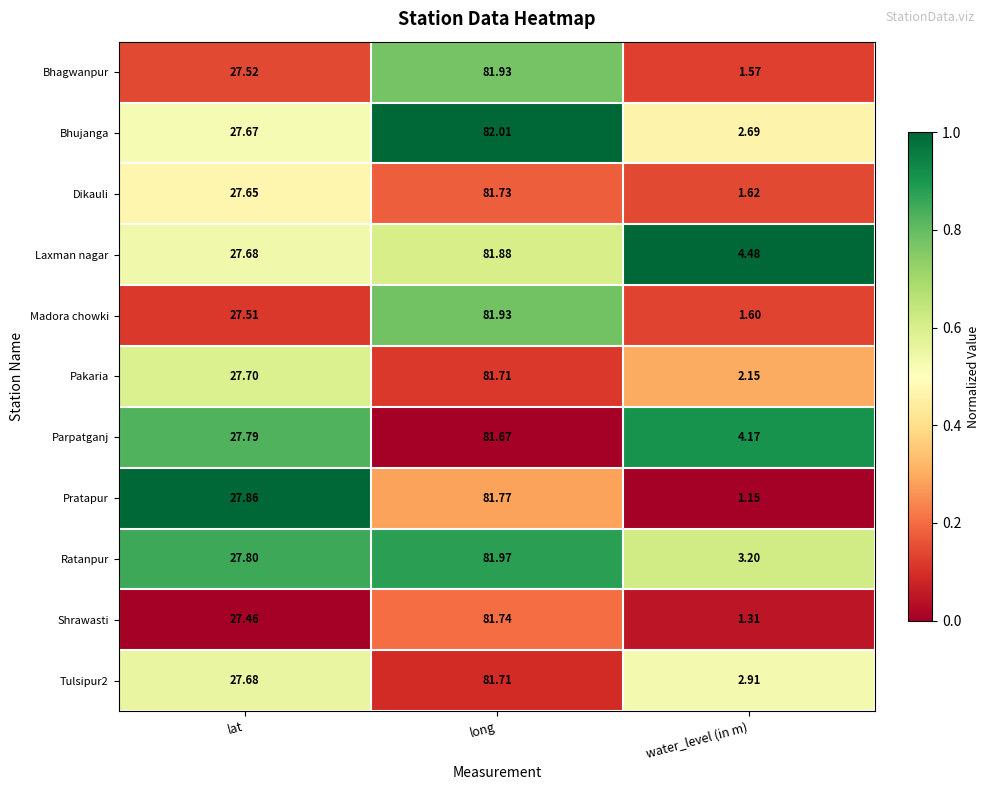

At which label is Laxman nagar closest to 43?

lat